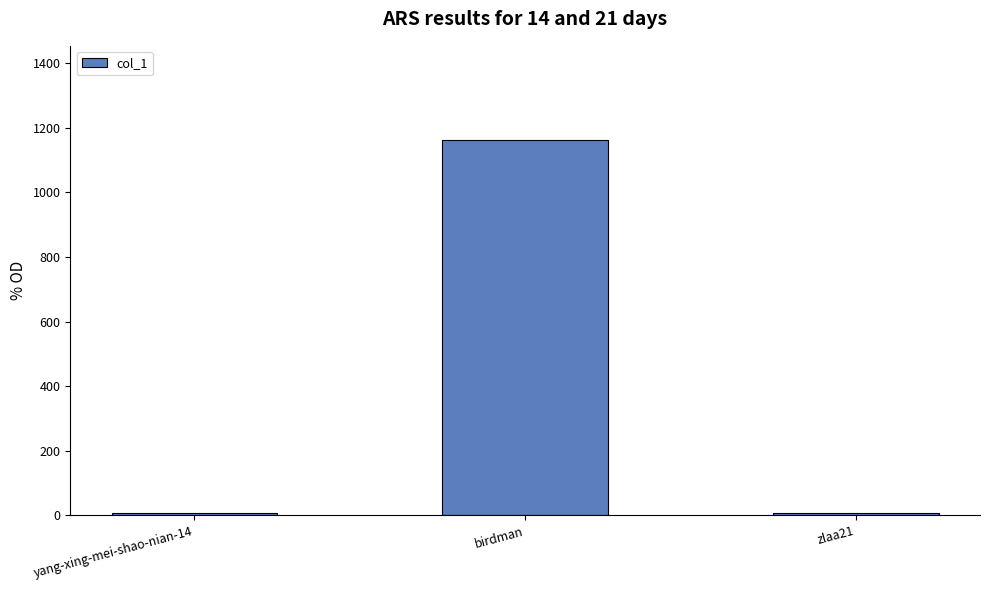

At which category does the chart reach its peak across all series?

birdman